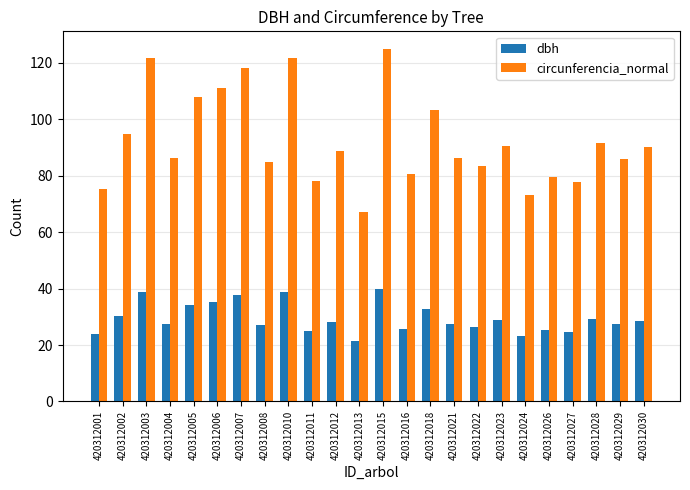

Rank the series at 420312018 from highest to lowest value.

circunferencia_normal, dbh